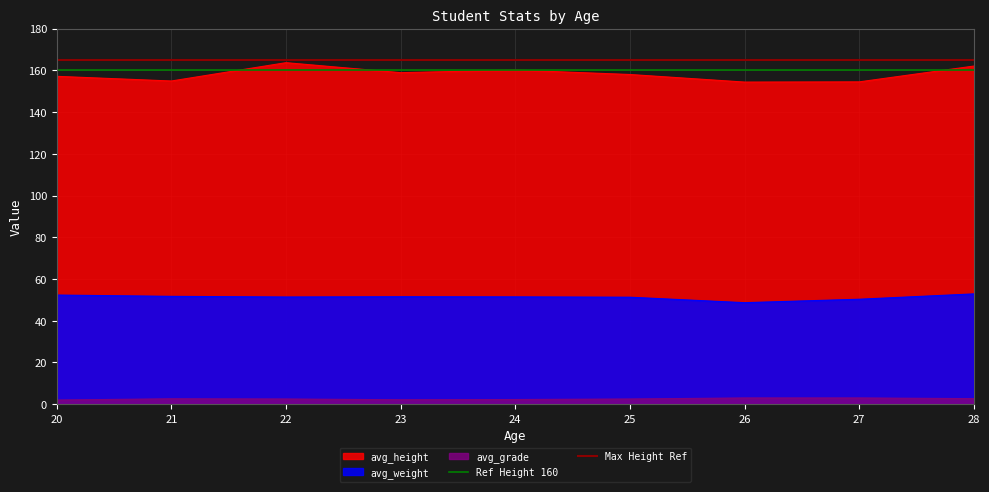

Is it true that avg_grade equals 2.0 at 20?

True